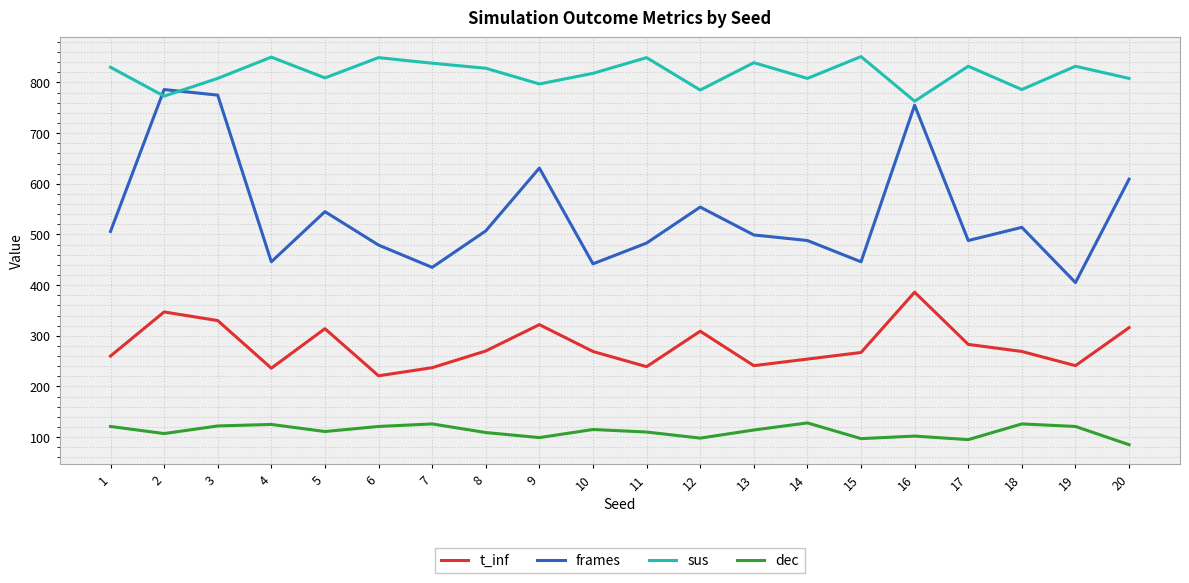

Which series has the largest range (max minus min)?

frames